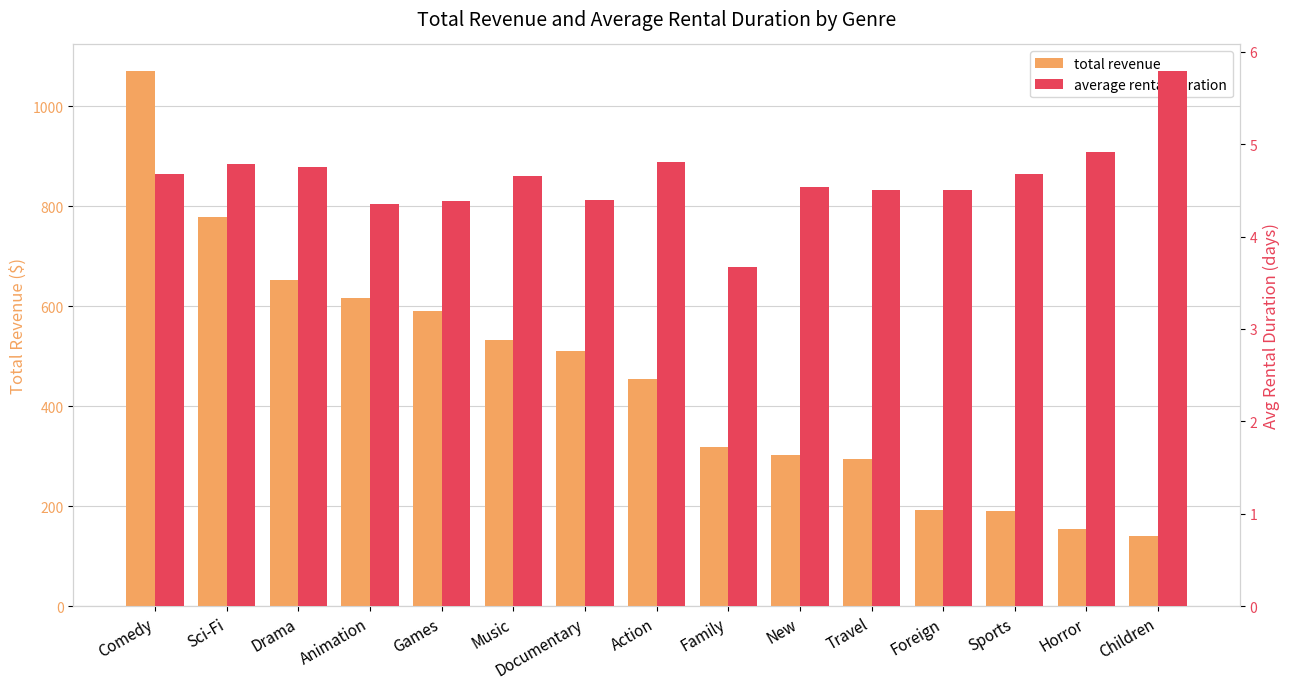

What is the value of the total revenue bar at the 5th from the left?

590.1